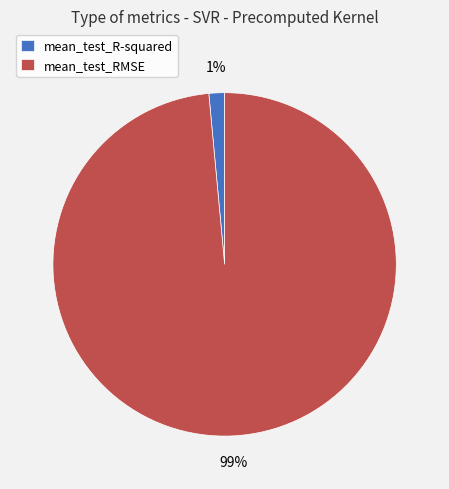

Count the number of slices in the pie.

2